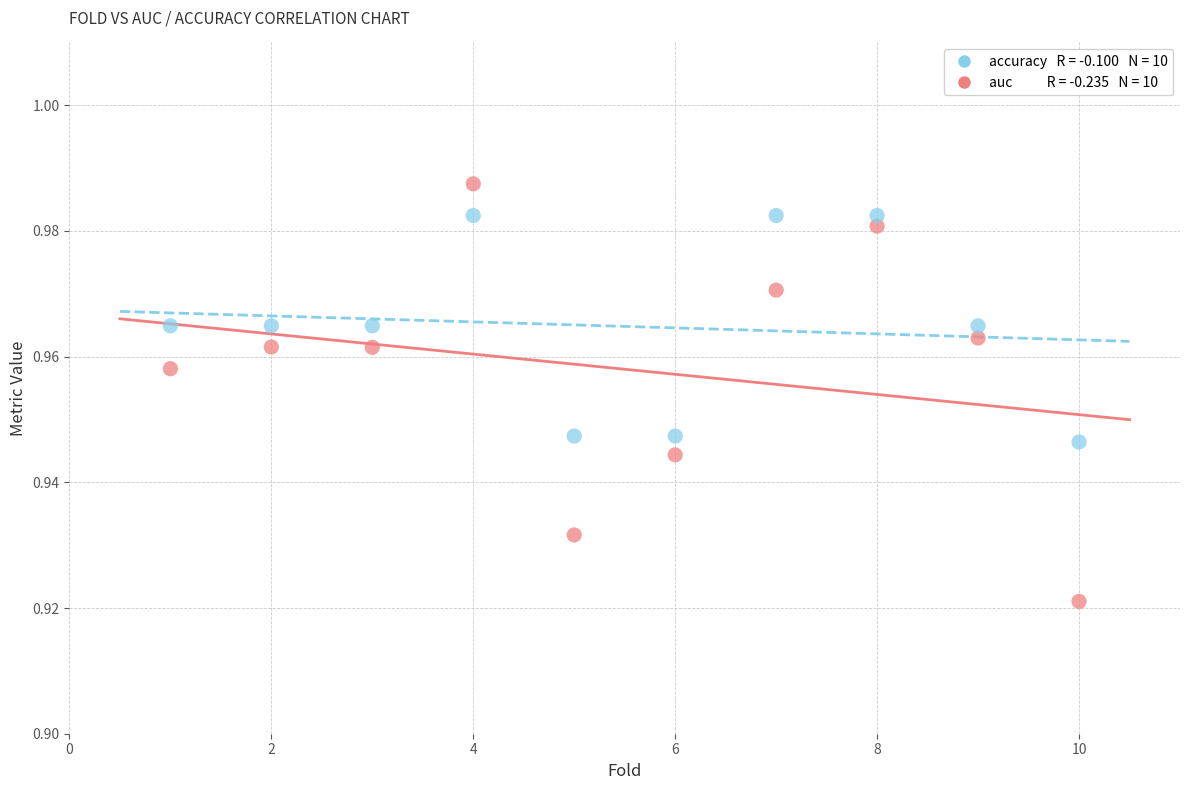

Across all data points, what is the range of X values (max minus min)?

9.0